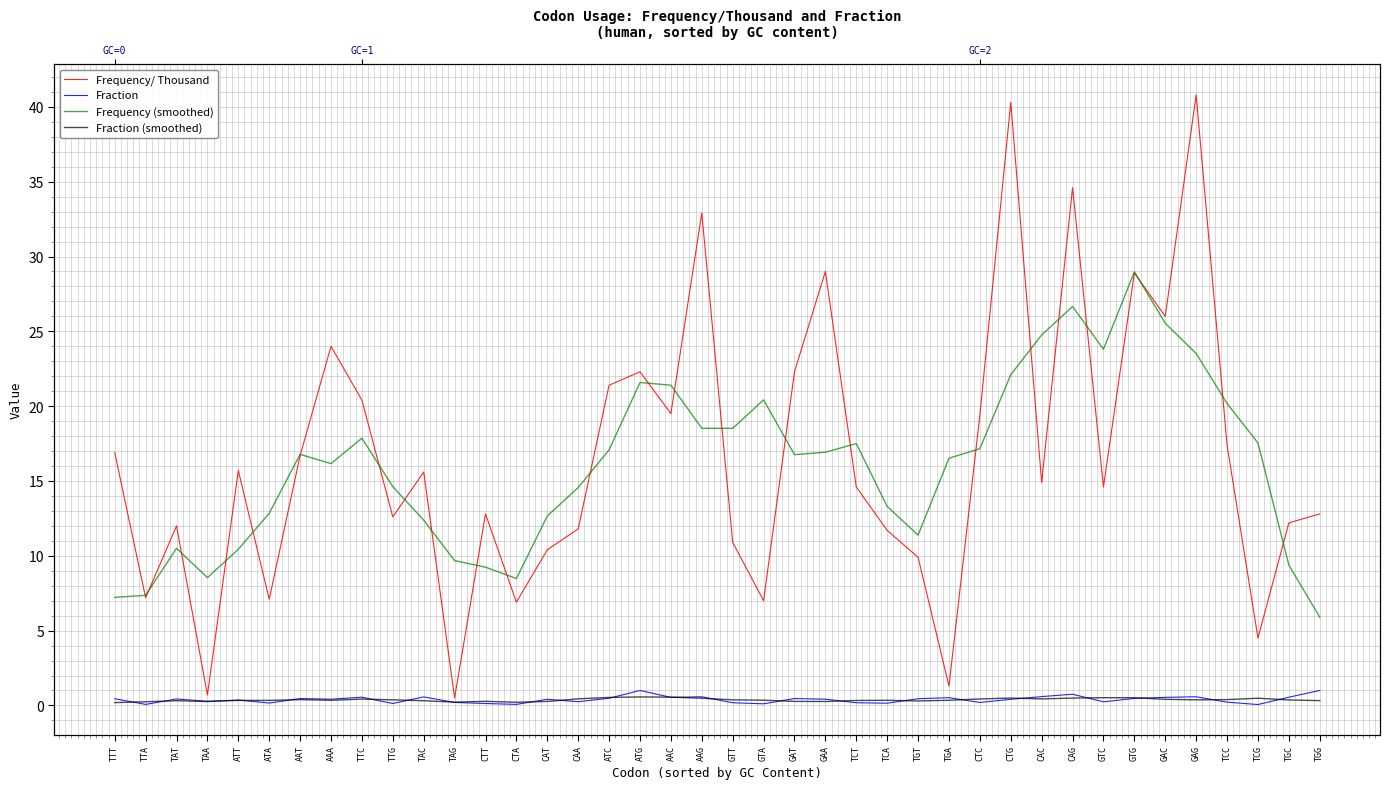

Which series has the largest total across all categories?

Frequency/ Thousand